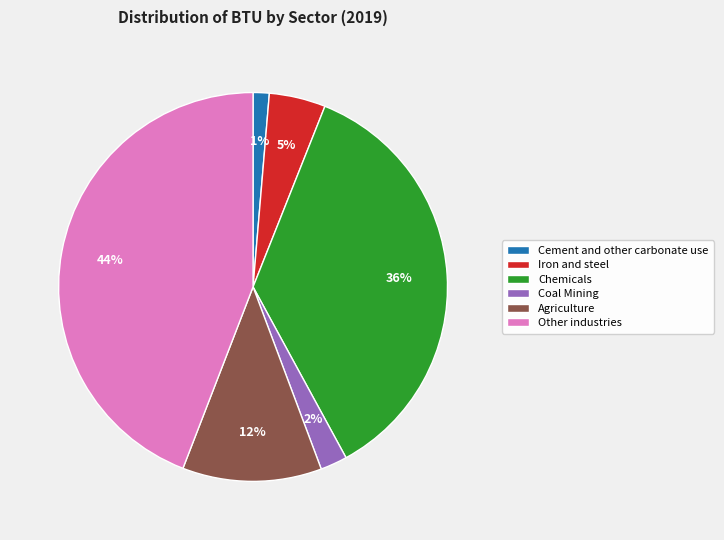

Combined, do Cement and other carbonate use and Other industries account for over 50%?

No